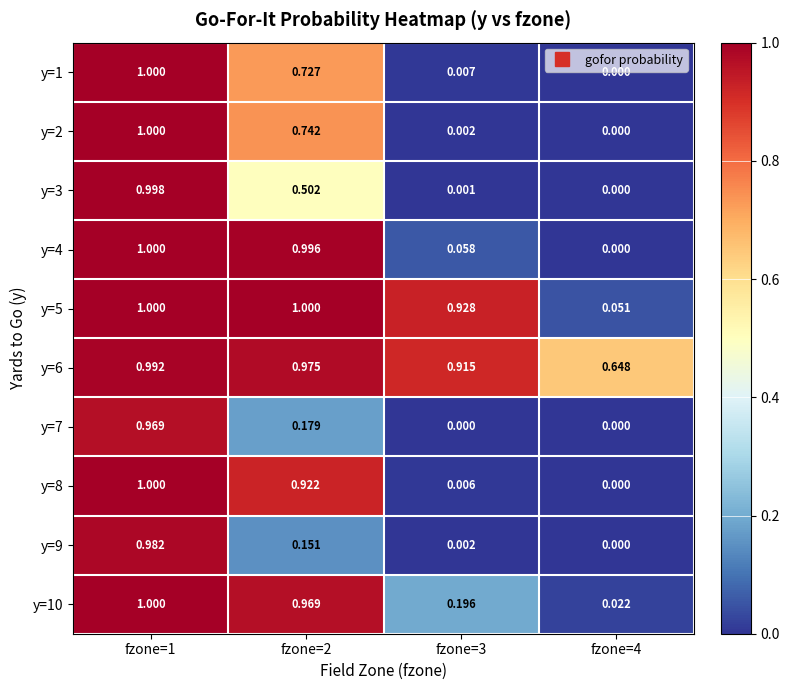

Is the value of y=10 at fzone=4 greater than the value of y=8 at fzone=1?

No